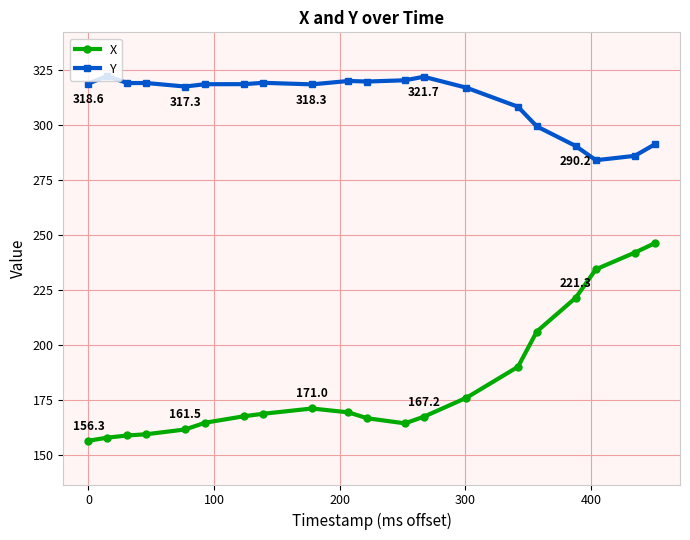

What is the difference between the maximum and minimum values in the X series?

89.8